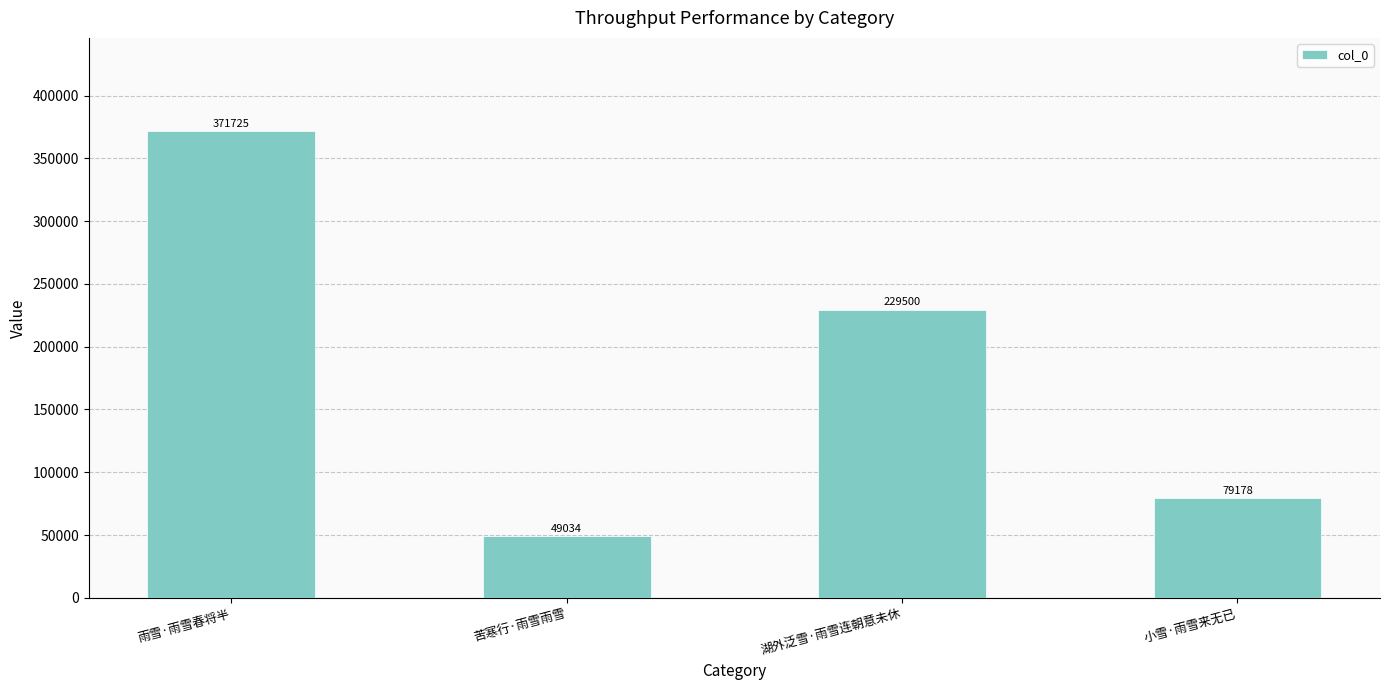

True or false: the data shows 153651 at 雨雪·雨雪春将半.

False